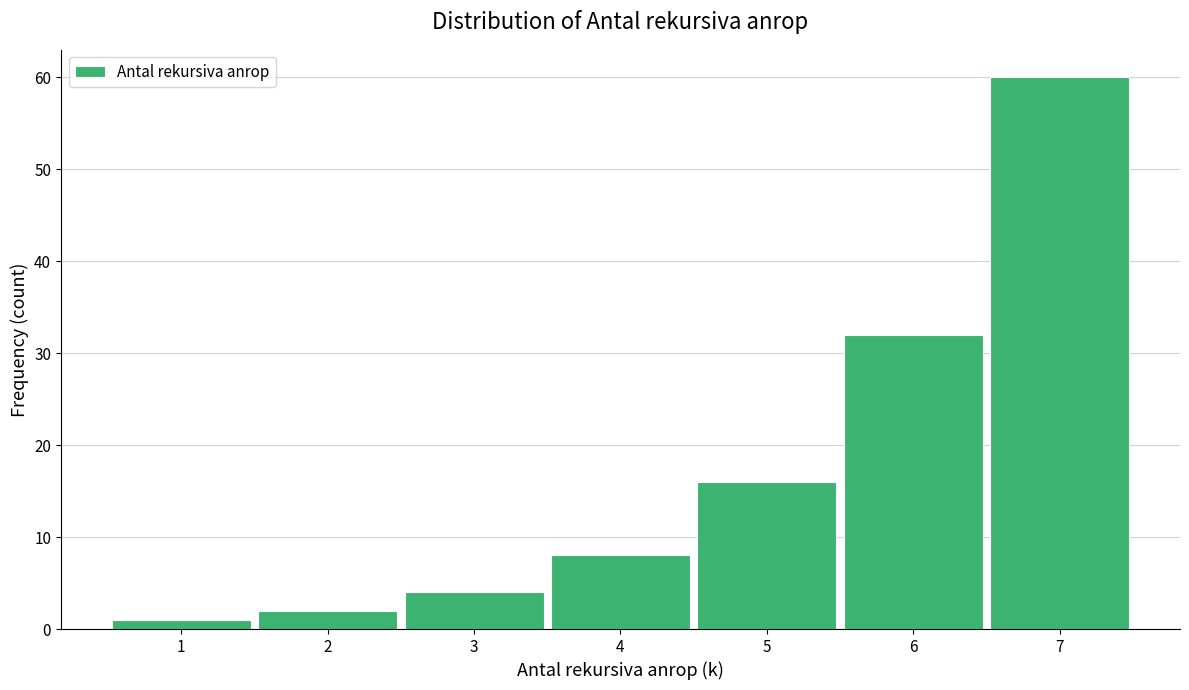

Reading left to right, transcribe this chart: for each bar, give the range it covers on the x-axis and its height. The values are not printed on the chart, so give them approximately, as read against the axis.

0.5 to 1.5: 1
1.5 to 2.5: 2
2.5 to 3.5: 4
3.5 to 4.5: 8
4.5 to 5.5: 16
5.5 to 6.5: 32
6.5 to 7.5: 60